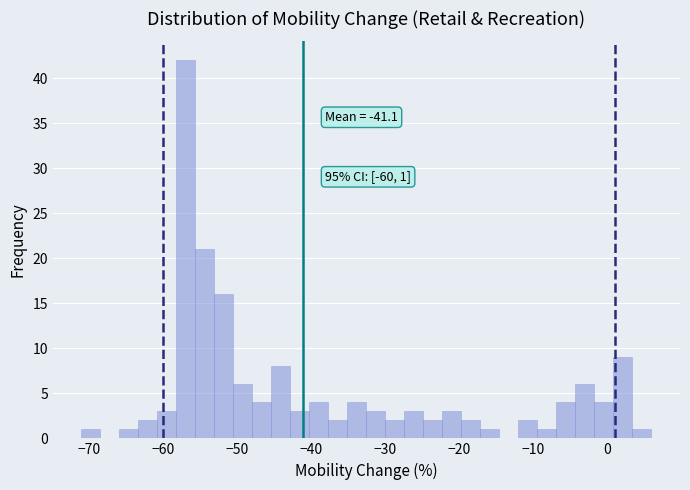

Around what value on the x-axis is the tallest bar? Give the approximate position of its centre, as read against the axis.

-57